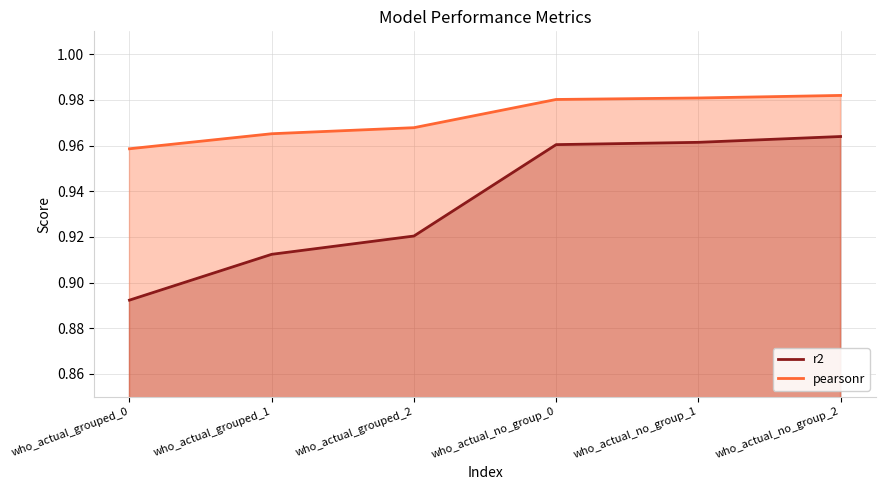

Reading right to left, what are all the values shown in this chart?

r2: 1.0	1.0	1.0	0.9	0.9	0.9
pearsonr: 1.0	1.0	1.0	1.0	1.0	1.0